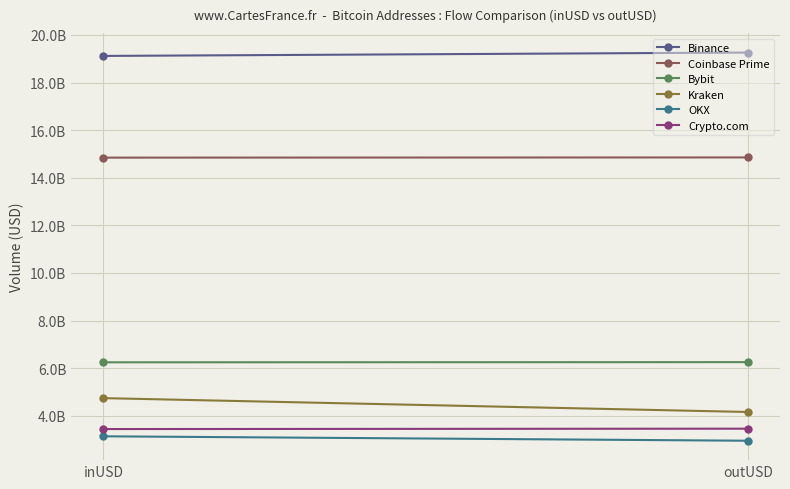

Which series has the largest total across all categories?

Binance